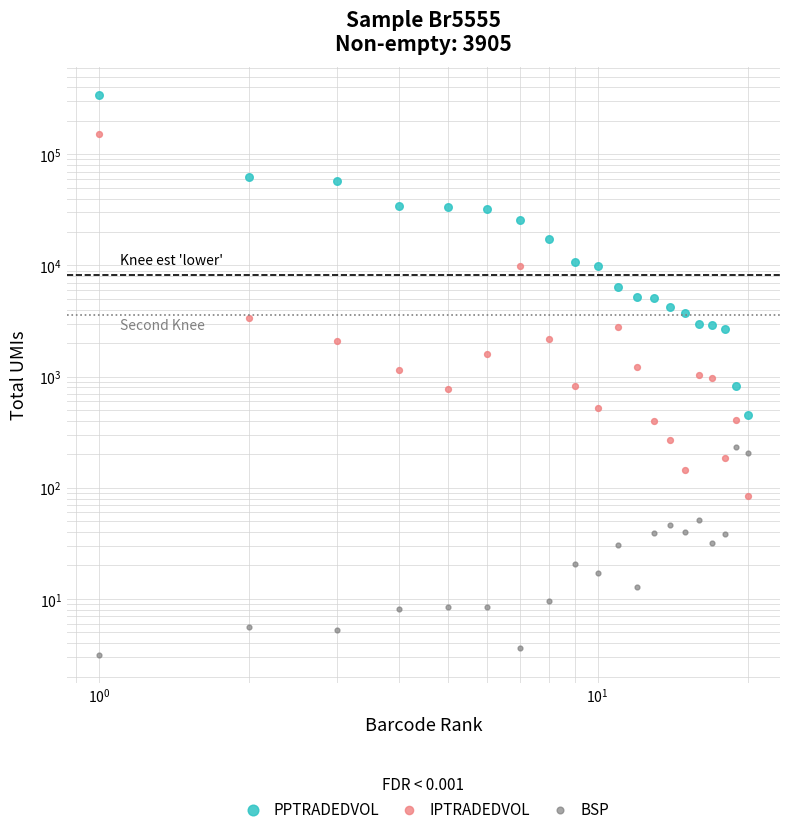

Is the value of PPTRADEDVOL at 6 greater than the value of IPTRADEDVOL at $\mathdefault{10^{3}}$?

Yes